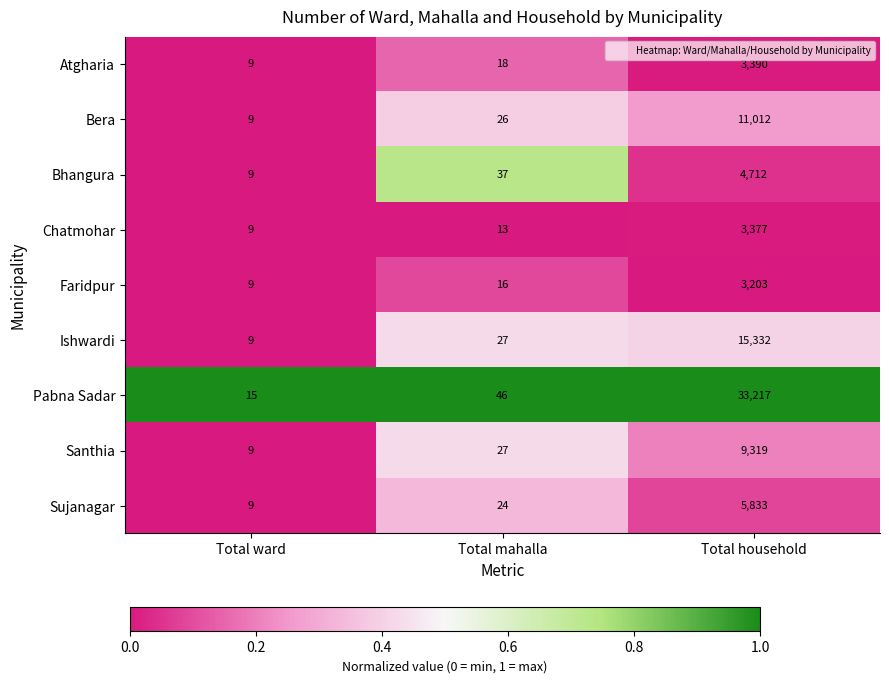

Which label corresponds to the largest value in the chart?

Total household